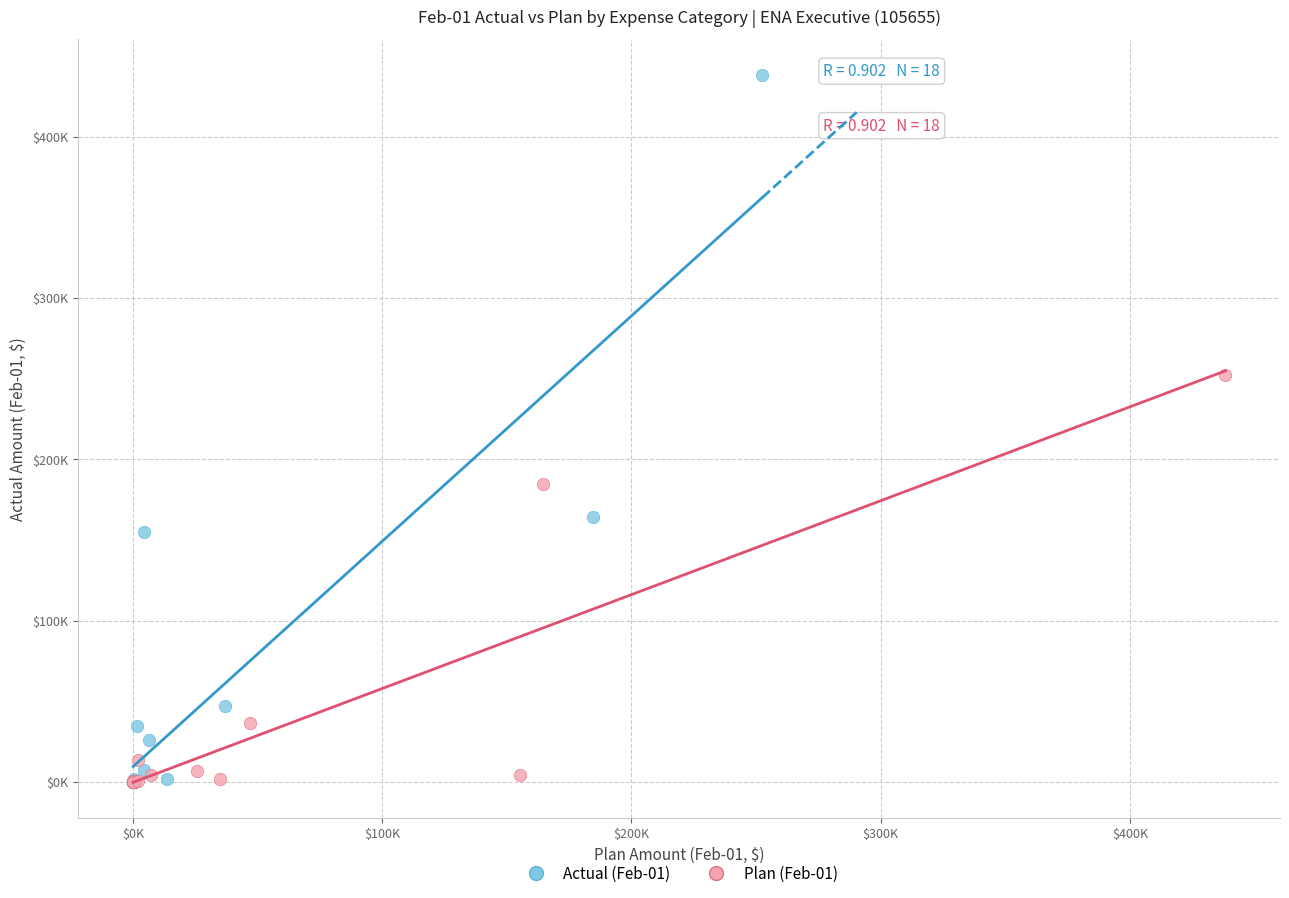

Which series reaches the maximum Y coordinate?

Actual (Feb-01)